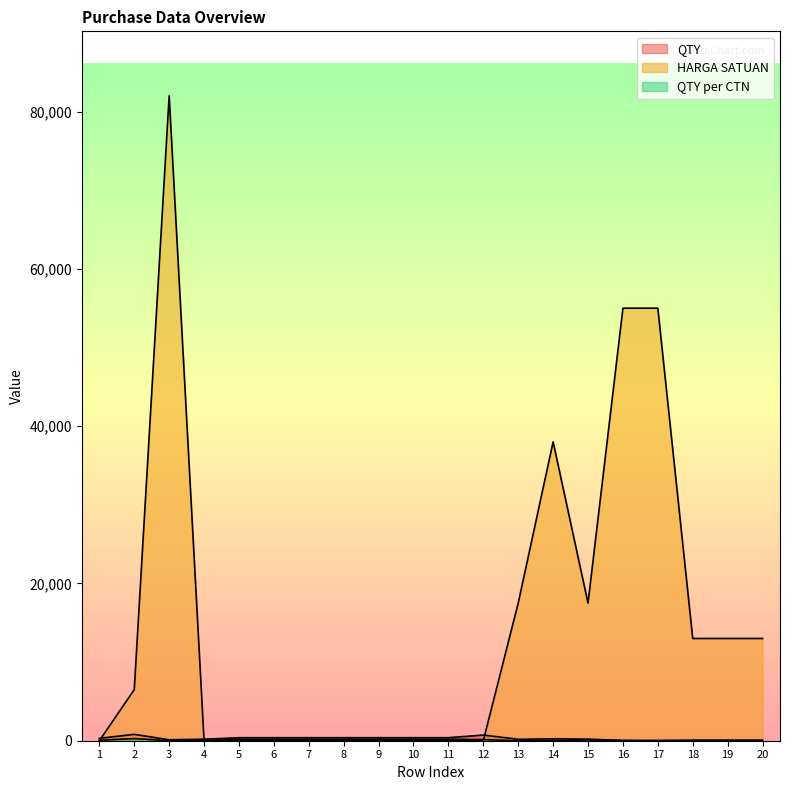

List the series in order of their peak value, highest first.

HARGA SATUAN, QTY, QTY per CTN